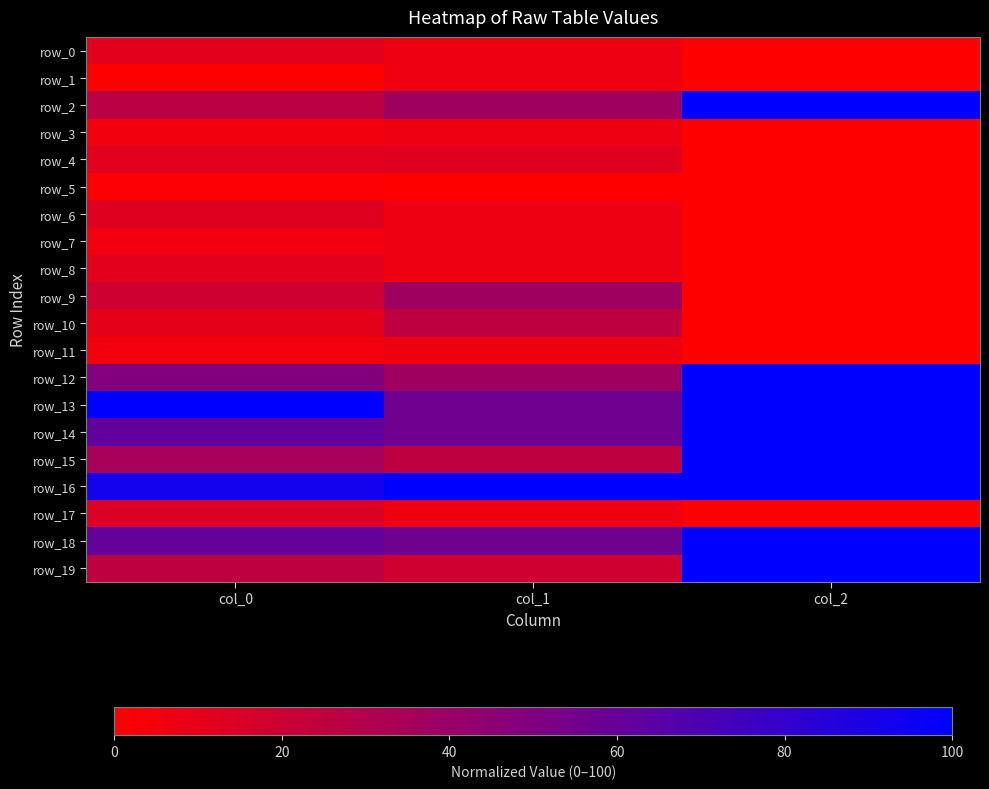

The value of row_6 at col_0 is 12.8. True or false?

True